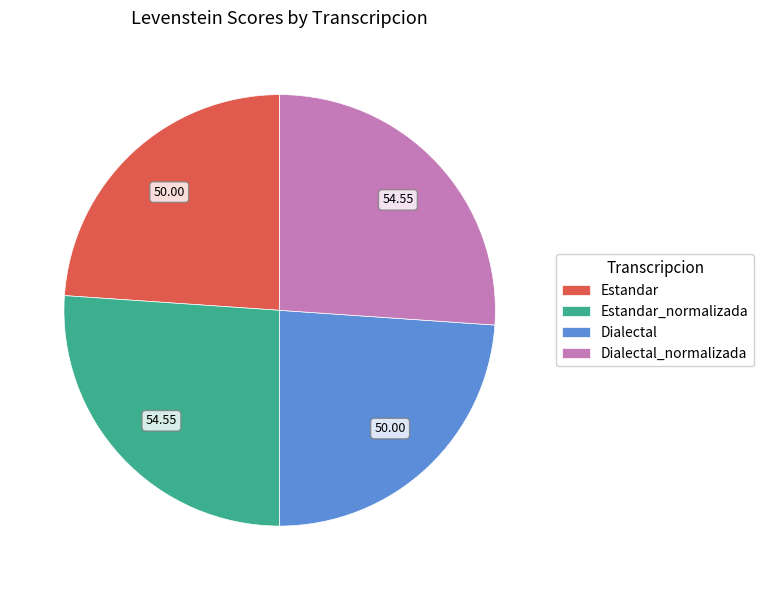

How many segments does this pie chart have?

4